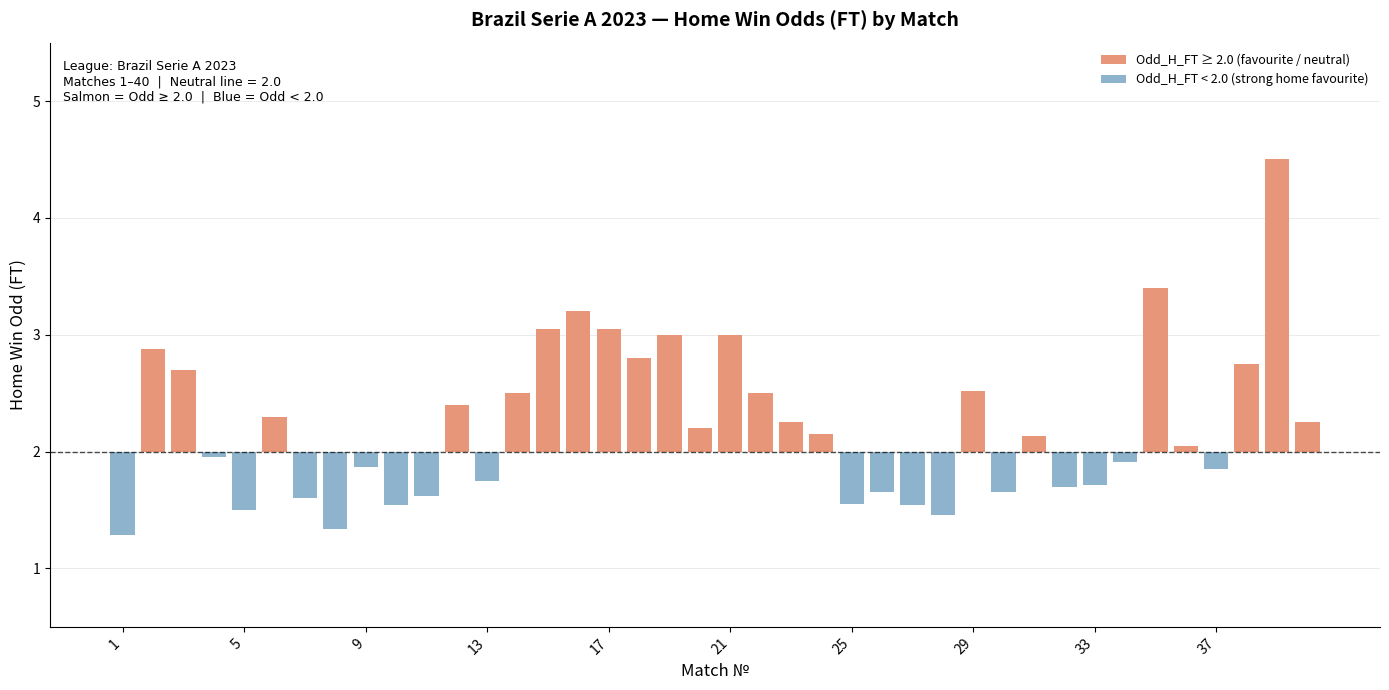

Which has a higher value, 15 or 37?

15